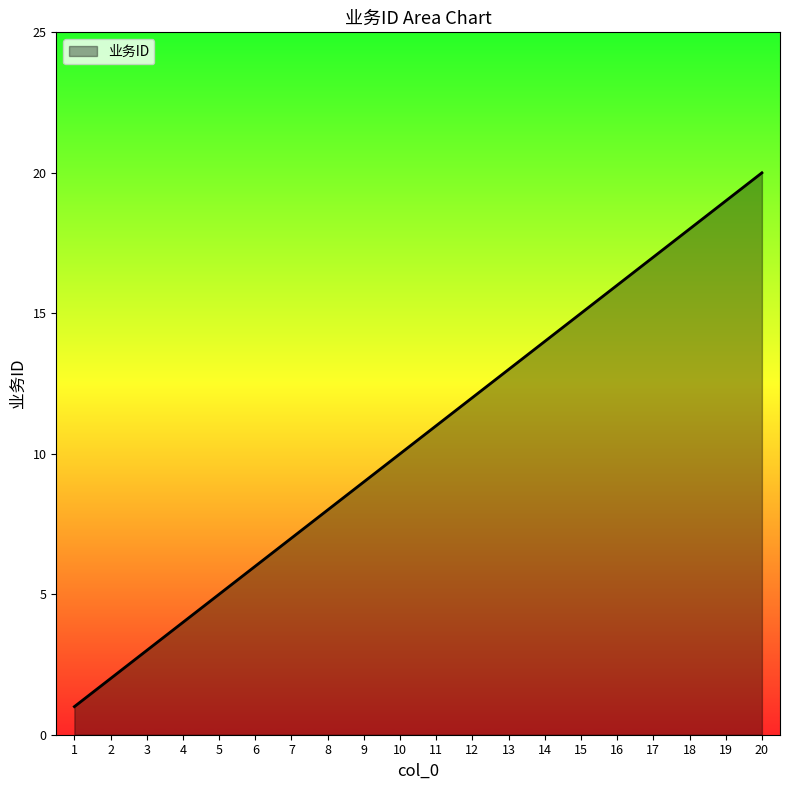

Where is the data nearest to the value 10?

10